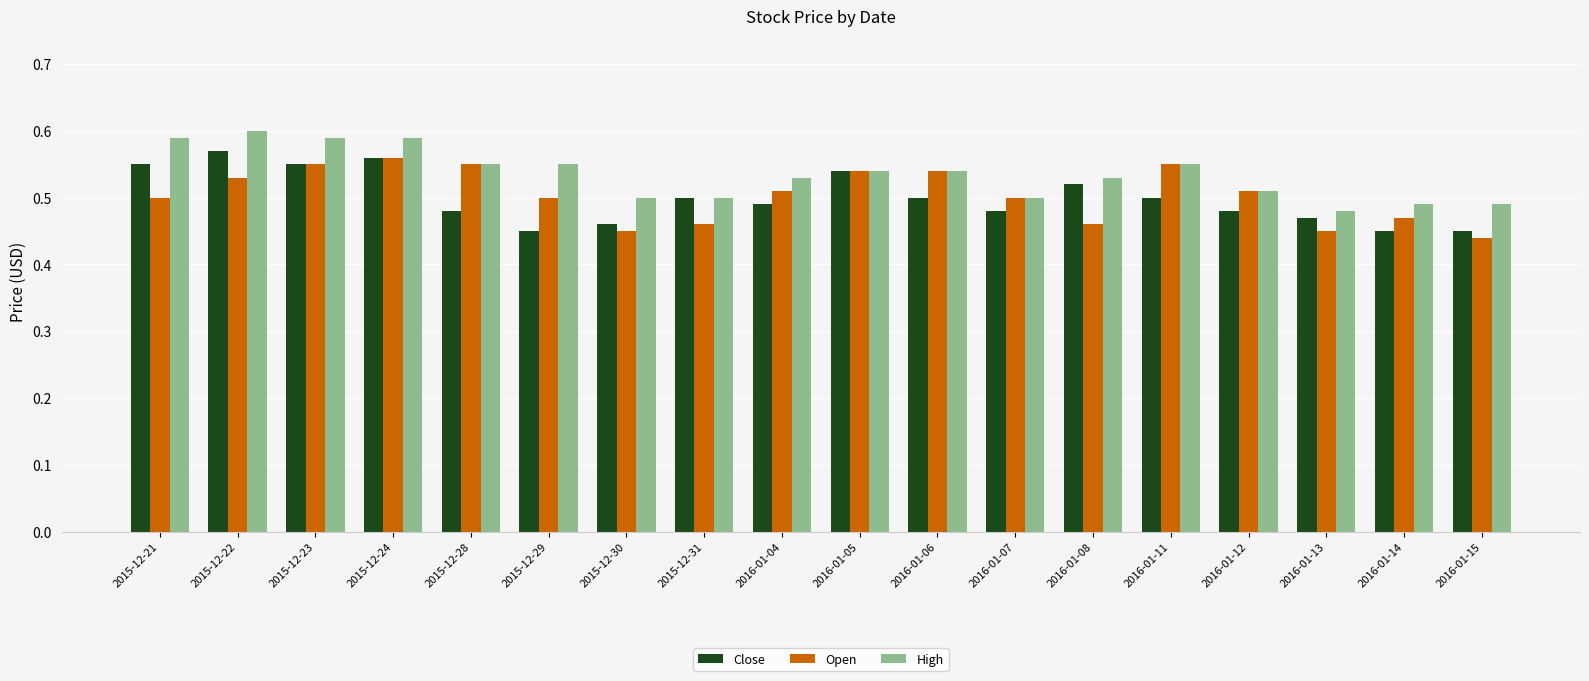

The value of Close at 2015-12-28 is 0.5. True or false?

True